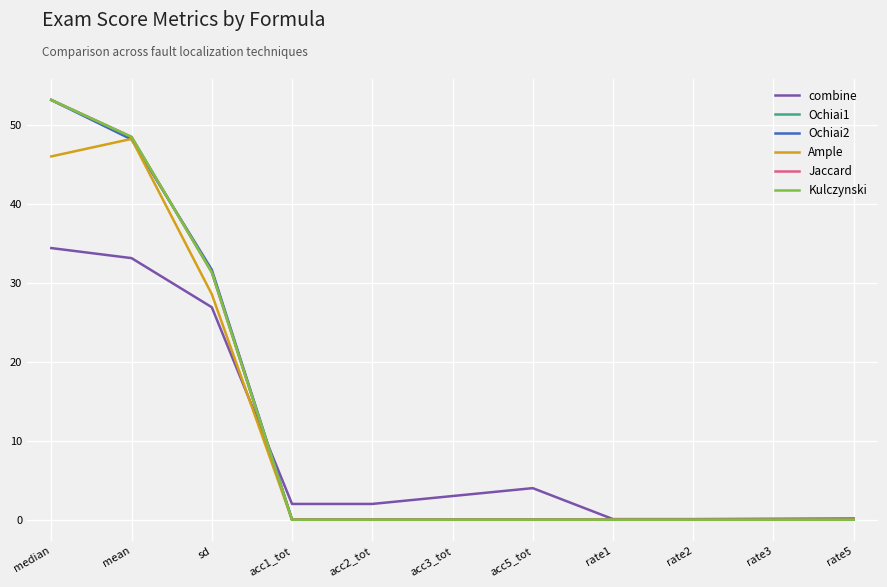

Does the chart have visible grid lines?

Yes